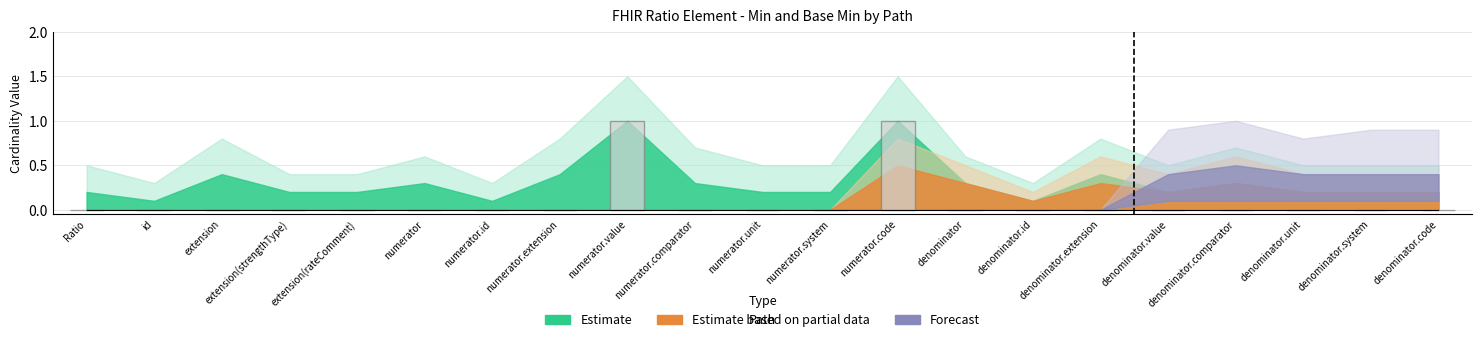

Are the bars horizontal?

No